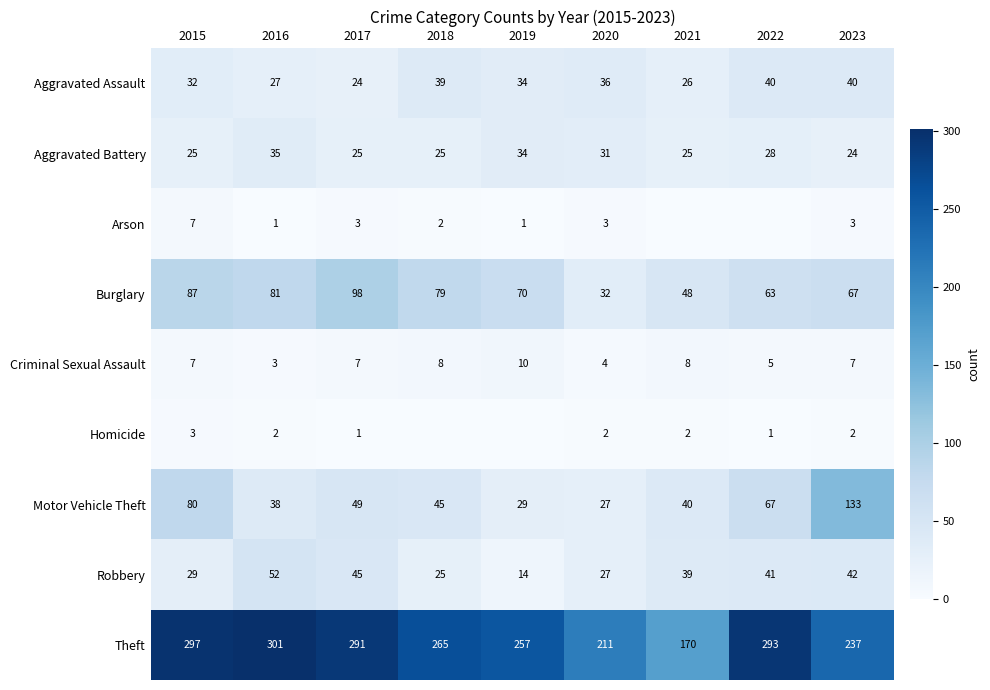

How many categories are shown in the chart?

9